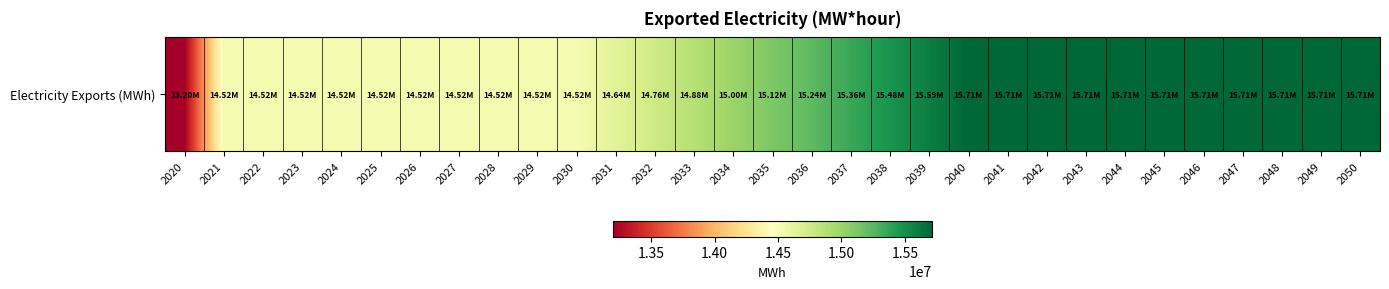

List the labels in order of value, smallest first.

2020, 2021, 2022, 2023, 2024, 2025, 2026, 2027, 2028, 2029, 2030, 2031, 2032, 2033, 2034, 2035, 2036, 2037, 2038, 2039, 2040, 2041, 2042, 2043, 2044, 2045, 2046, 2047, 2048, 2049, 2050